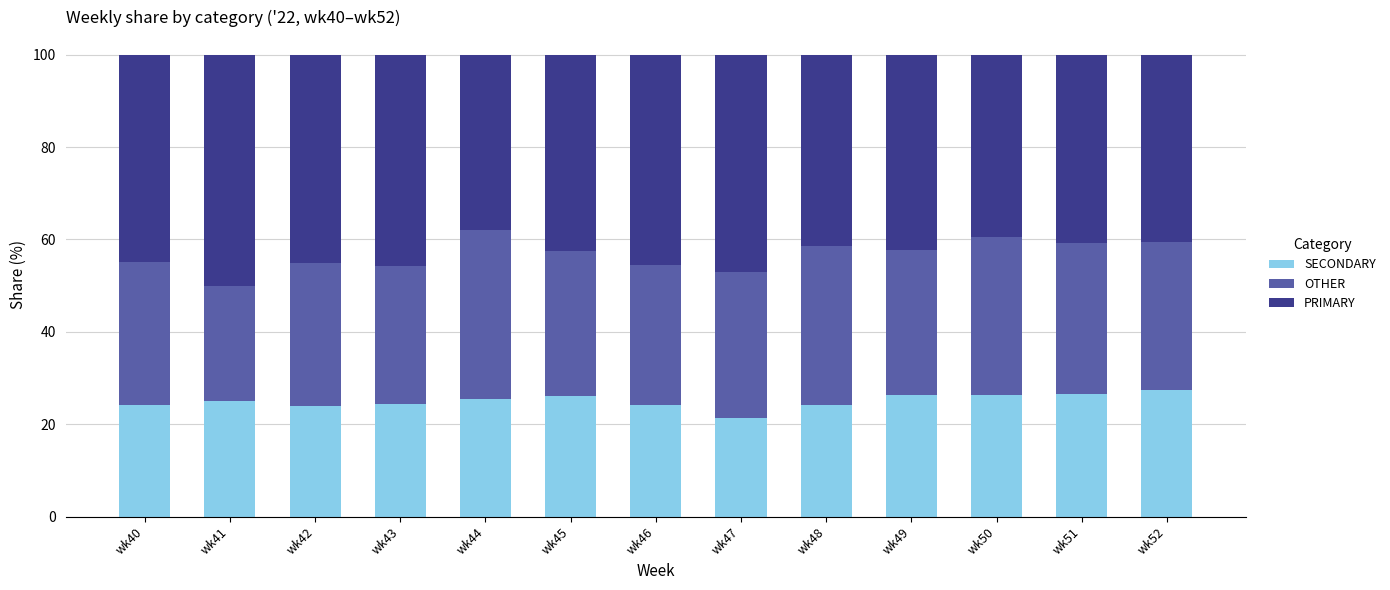

What is the total value across all series at wk43?

100.0